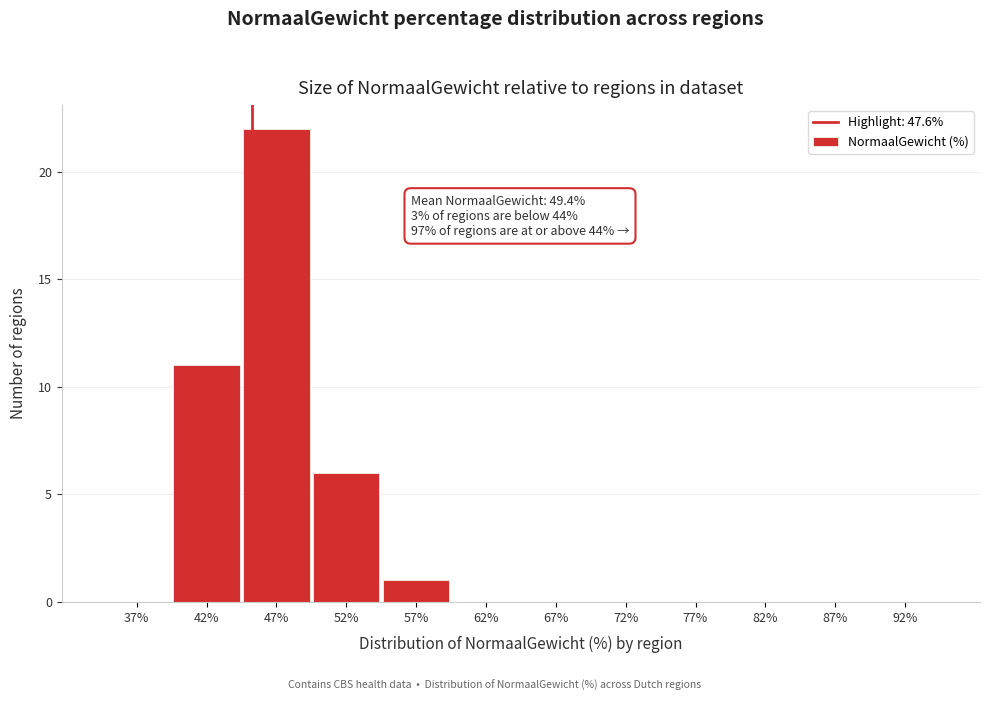

Reading left to right, what are all the values shown in this chart?

37%=0	42%=11	47%=22	52%=6	57%=1	62%=0	67%=0	72%=0	77%=0	82%=0	87%=0	92%=0